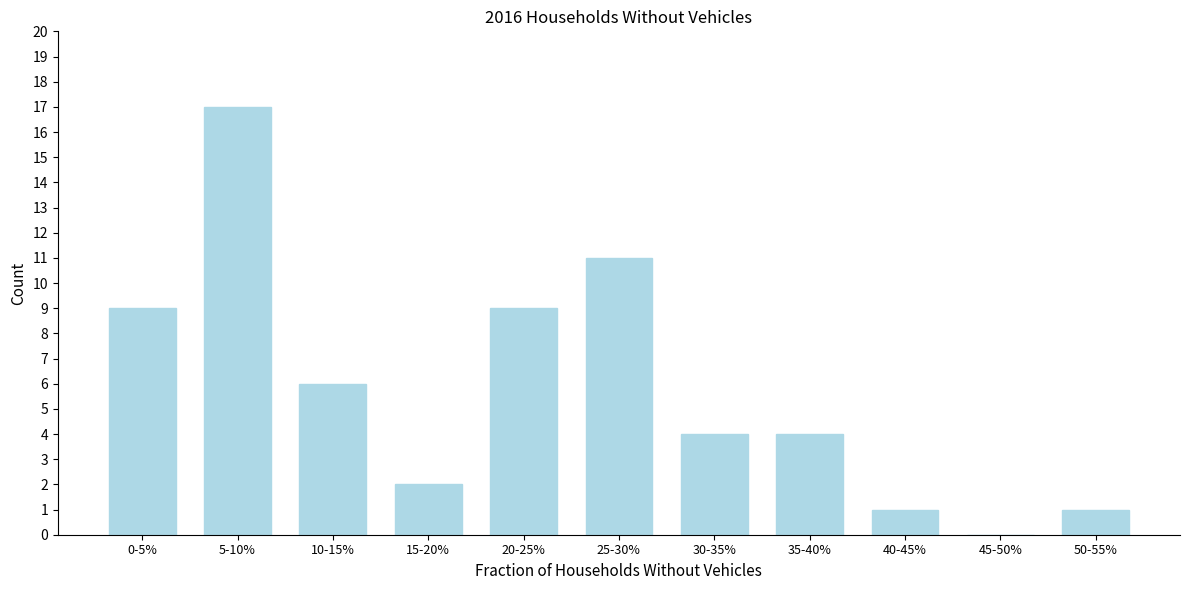

Reading left to right, list all the values displayed in this chart.

0-5%=9	5-10%=17	10-15%=6	15-20%=2	20-25%=9	25-30%=11	30-35%=4	35-40%=4	40-45%=1	45-50%=0	50-55%=1